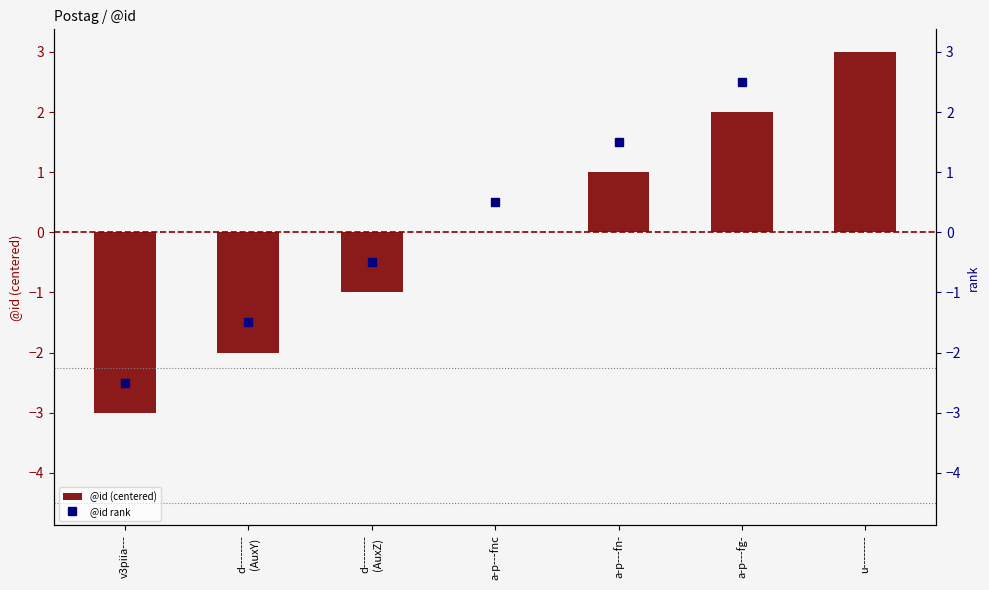

How many values in @id (centered) are below zero?

3